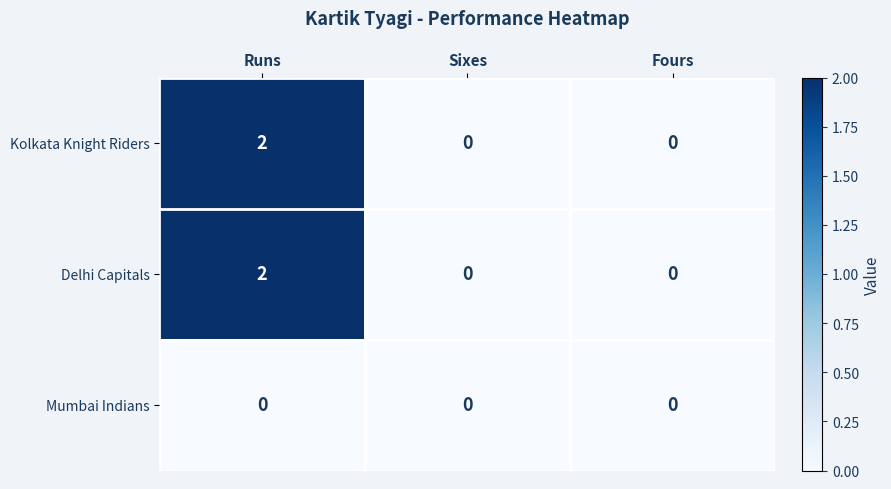

Reading right to left, what are all the values shown in this chart?

Kolkata Knight Riders: Fours=0	Sixes=0	Runs=2
Delhi Capitals: Fours=0	Sixes=0	Runs=2
Mumbai Indians: Fours=0	Sixes=0	Runs=0